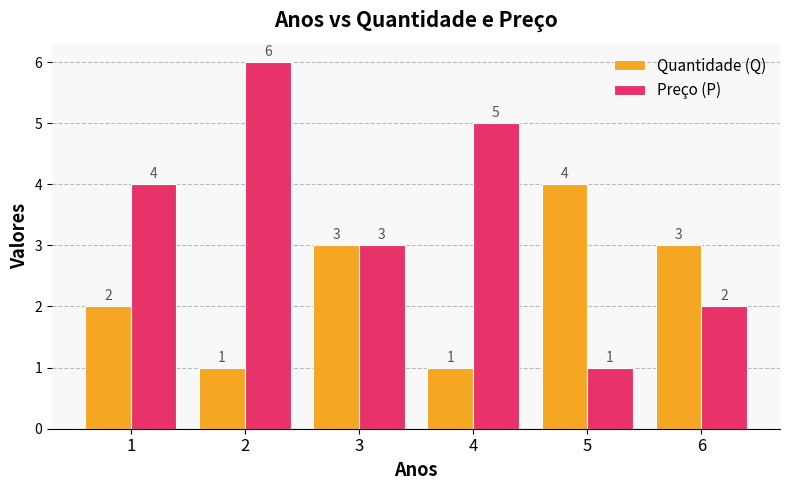

What is the value of the Preço (P) bar at the 6th from the left?

2